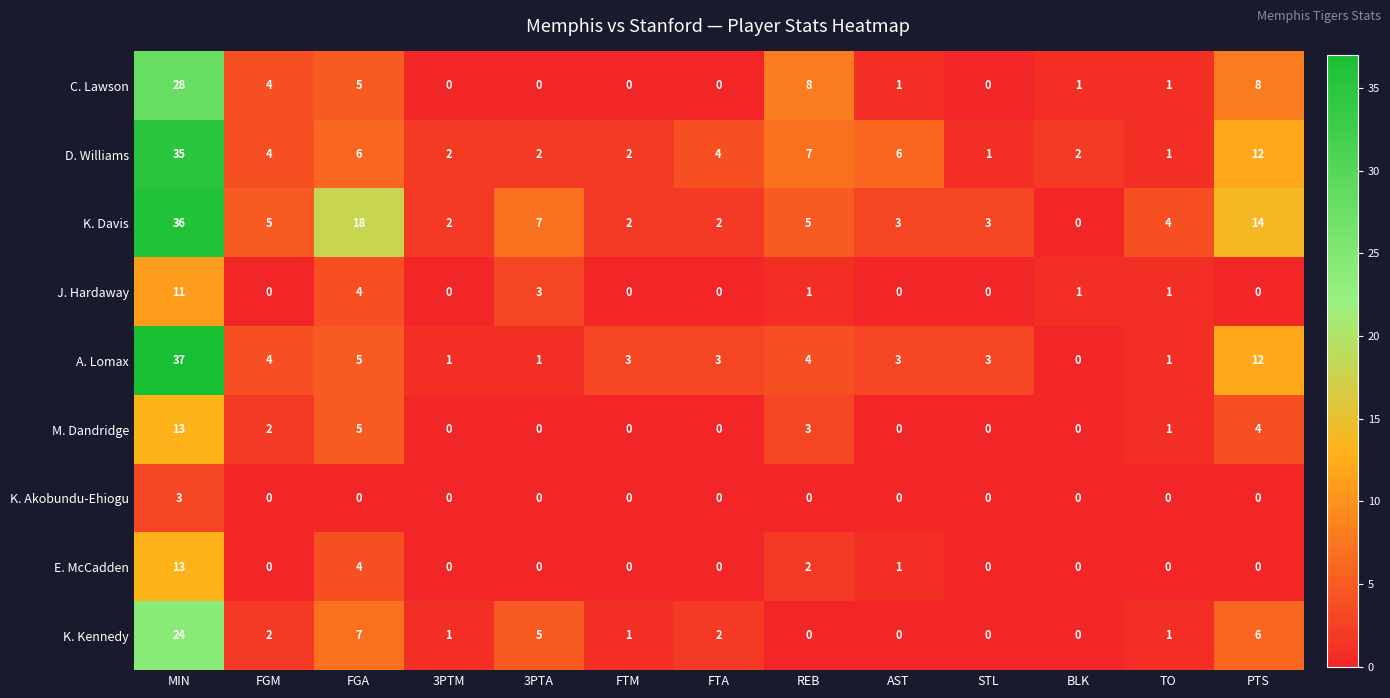

What is the greatest value displayed?

37